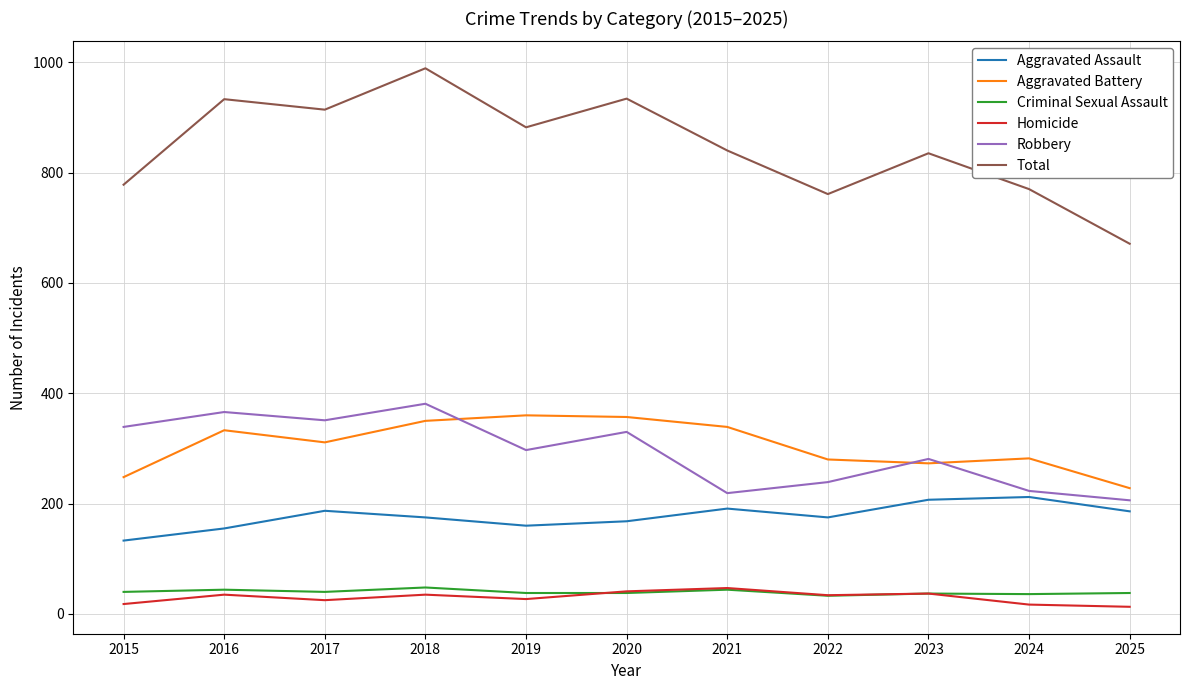

True or false: Aggravated Battery and Homicide cross at least once.

False